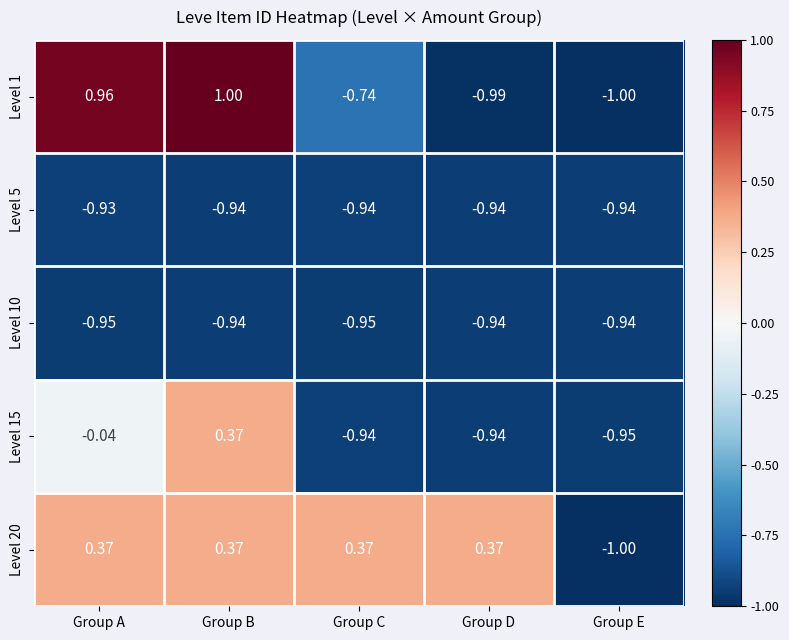

At which category is the sum across all series the highest?

Group B